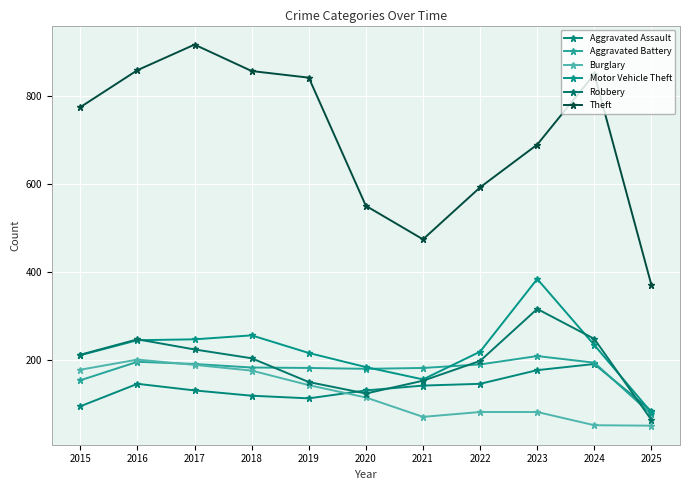

Read the Aggravated Assault value at 2024.

191